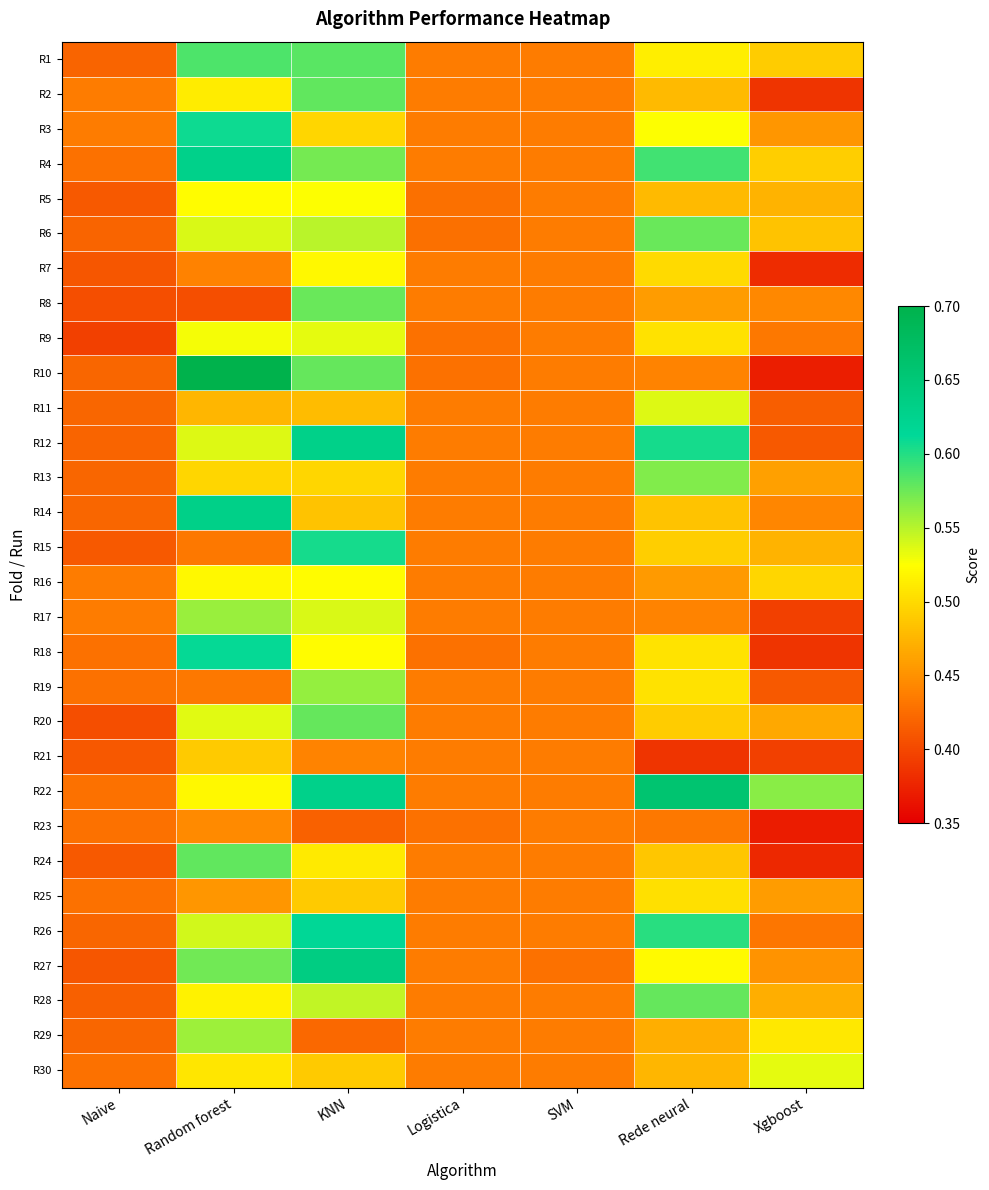

At how many categories does at least one series exceed 0?

7